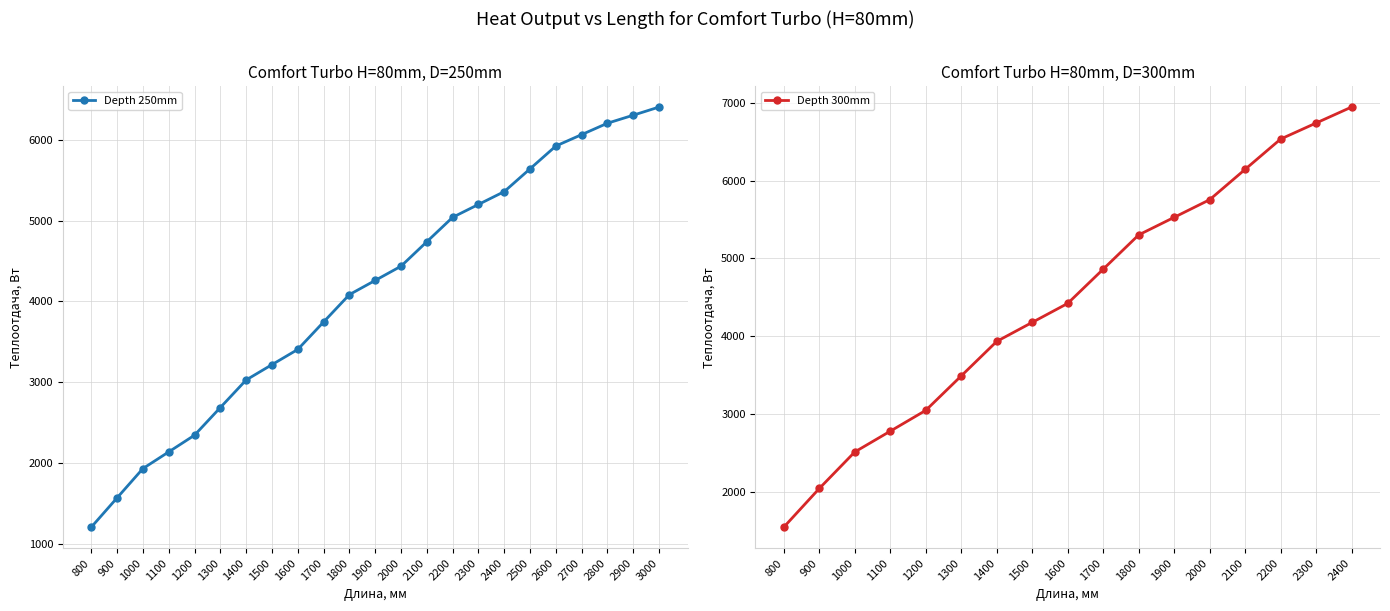

Approximately how many times larger is the value at 2700 compared to 2800?

1.0